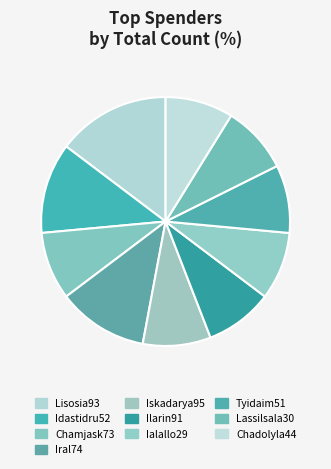

Does any single category account for the majority?

No